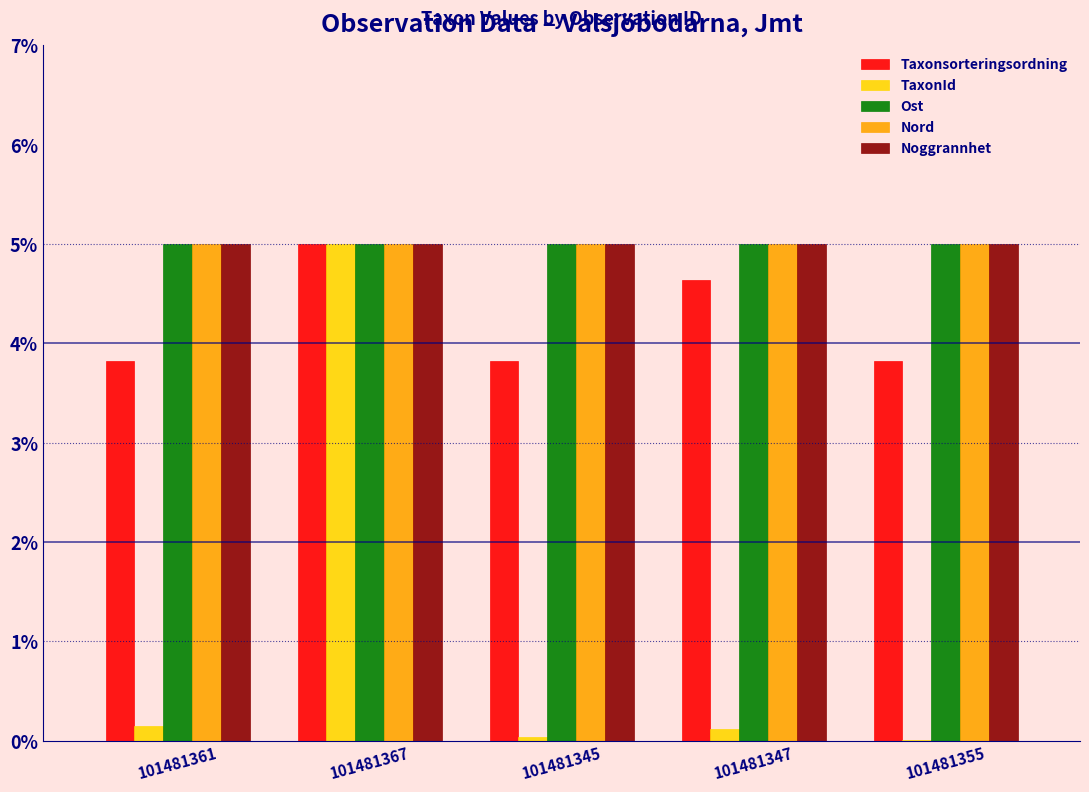

Read the Taxonsorteringsordning value at 101481361.

3.8